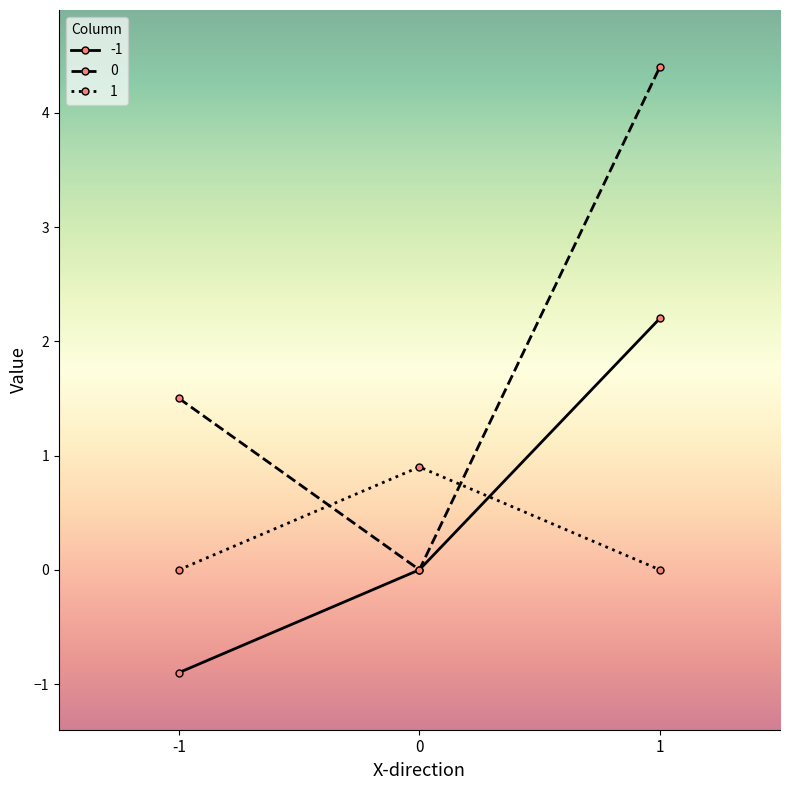

At which category is the sum across all series the highest?

1